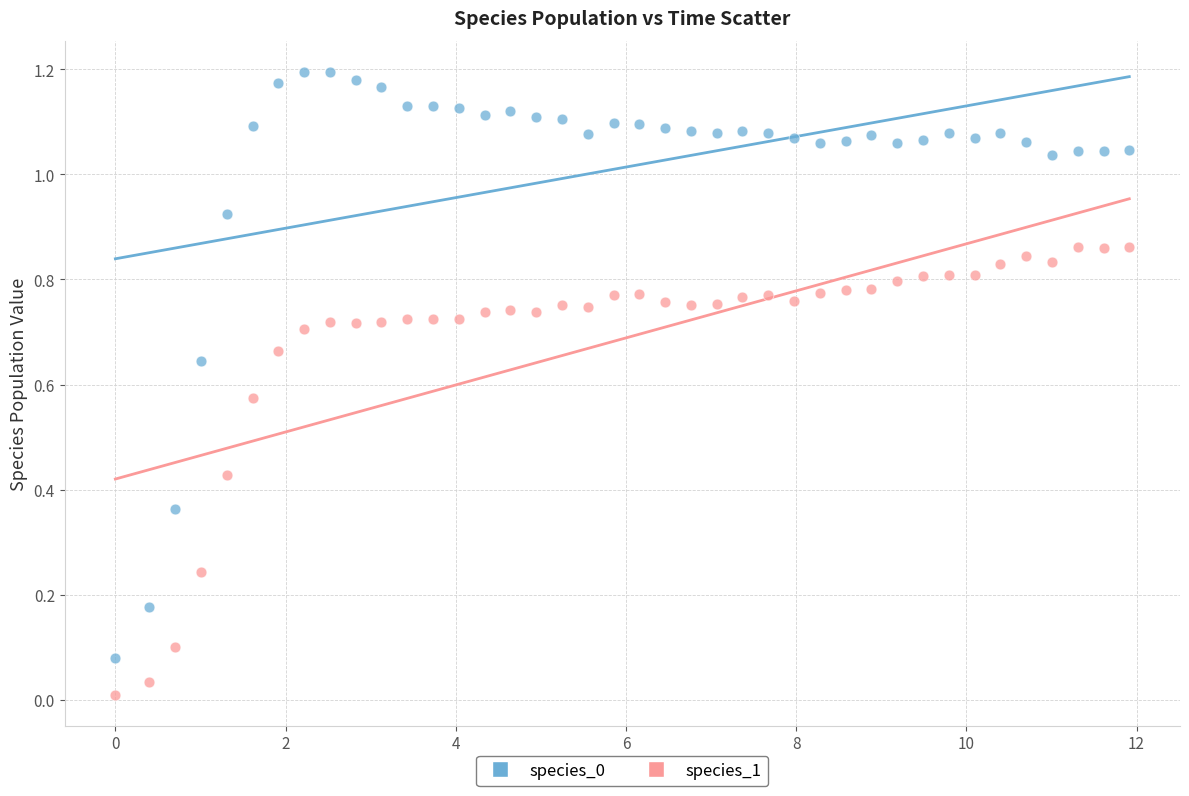

Across all data points, what is the range of X values (max minus min)?

11.9